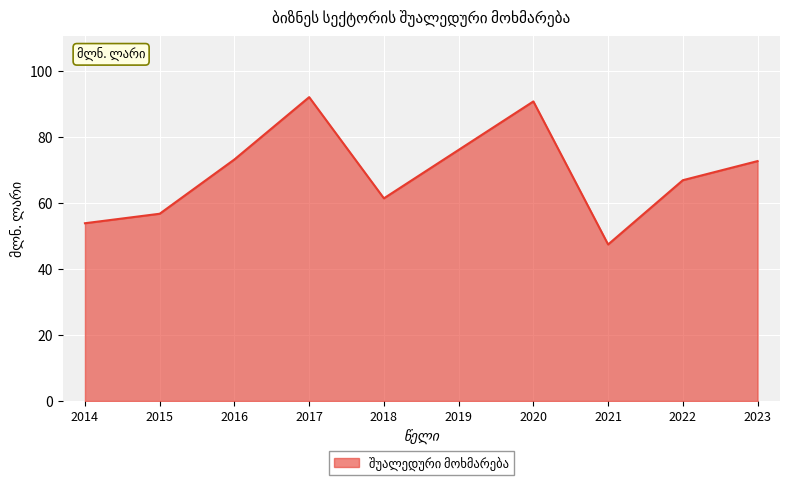

How many lines are shown in the chart?

1